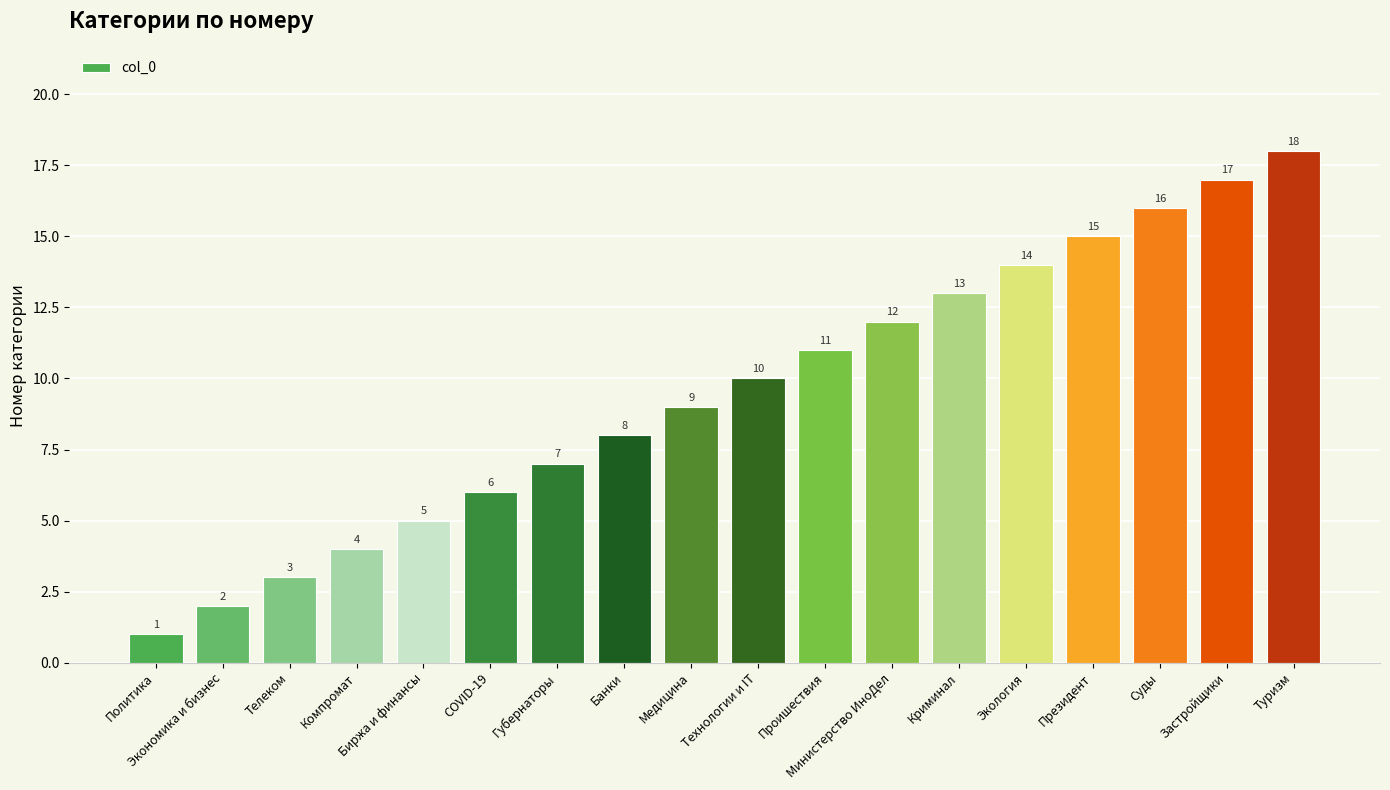

List the labels in order of value, largest first.

Туризм, Застройщики, Суды, Президент, Экология, Криминал, Министерство ИноДел, Проишествия, Технологии и IT, Медицина, Банки, Губернаторы, COVID-19, Биржа и финансы, Компромат, Телеком, Экономика и бизнес, Политика